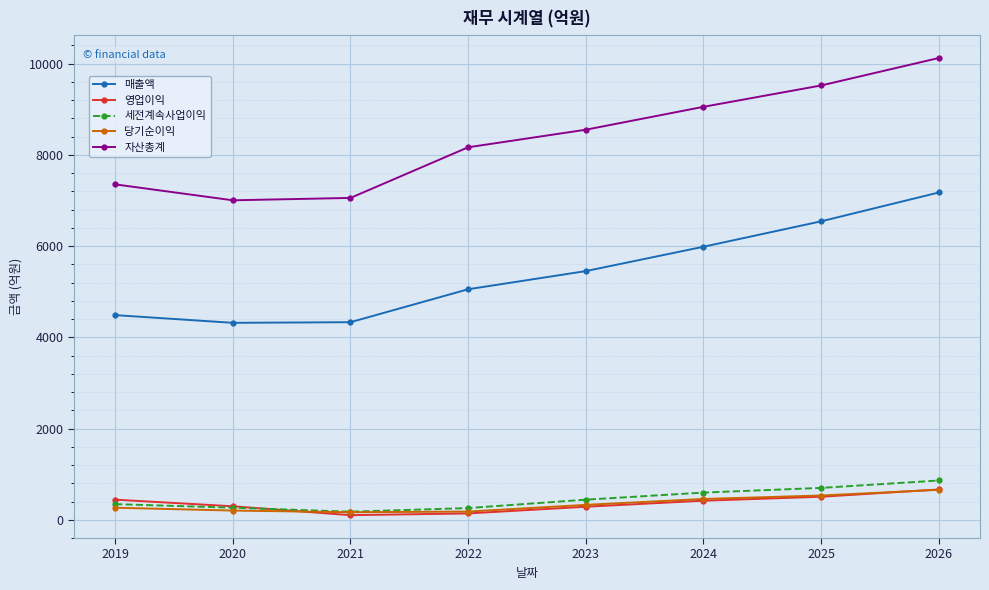

True or false: 매출액 and 영업이익 intersect in this chart.

False